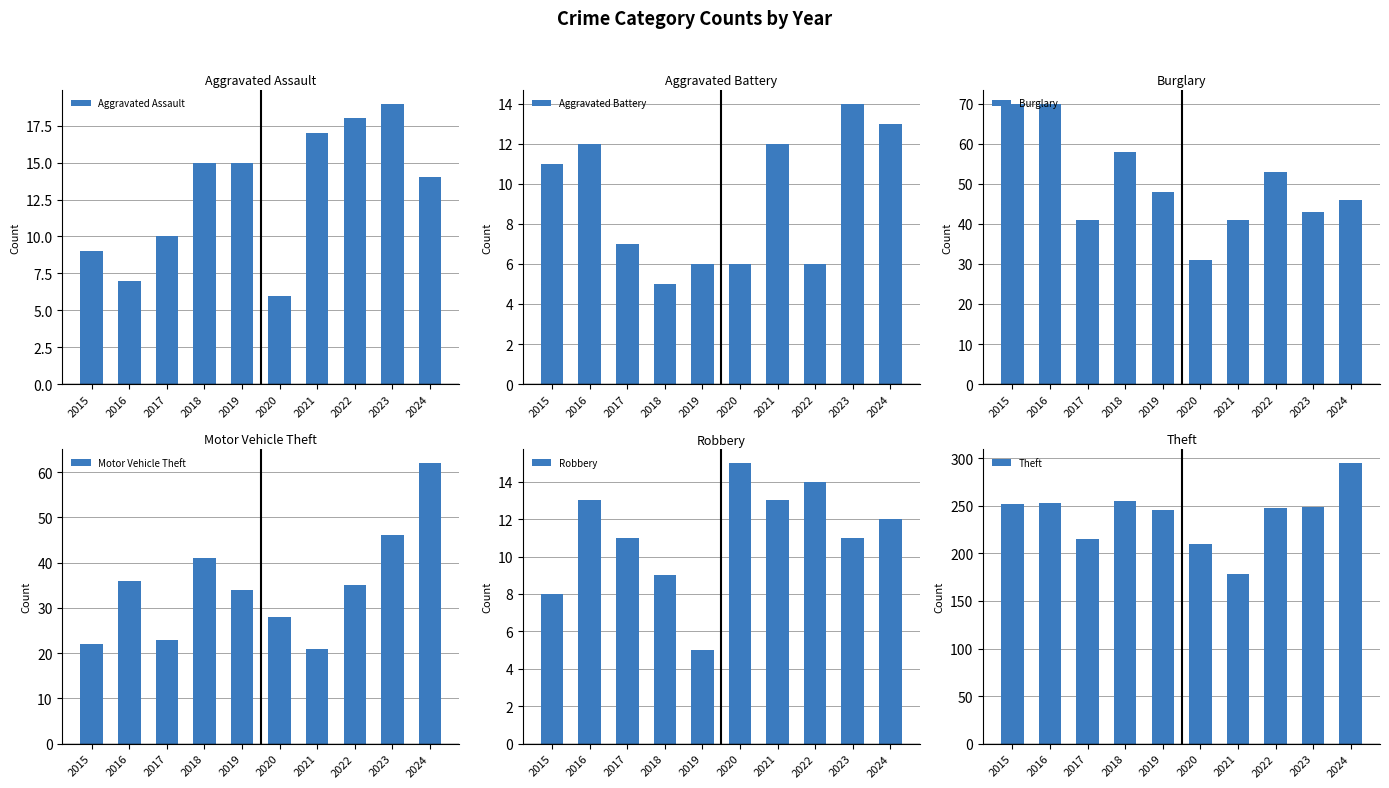

What is the approximate value of Motor Vehicle Theft at 2018, to the nearest 5?

40